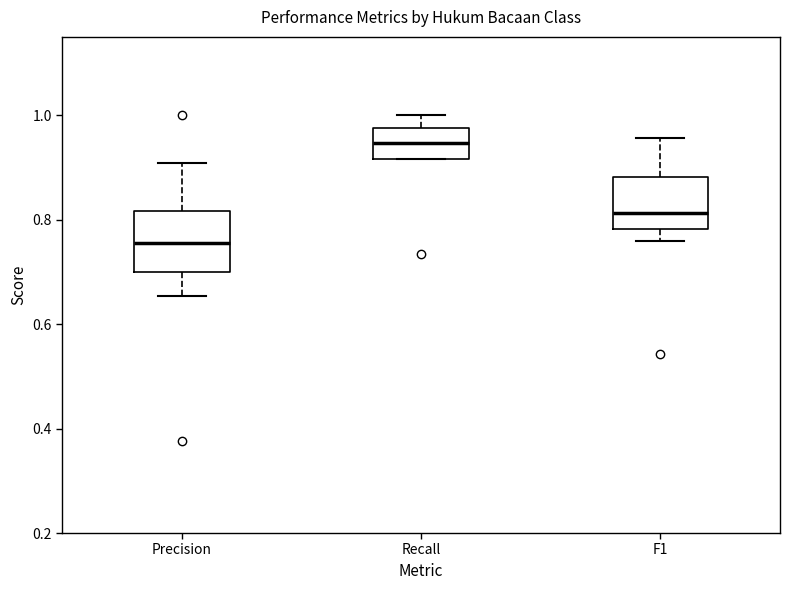

Where is the upper edge of the box for F1 on the y-axis? The values are not printed on the chart, so give them approximately, as read against the axis.

0.88